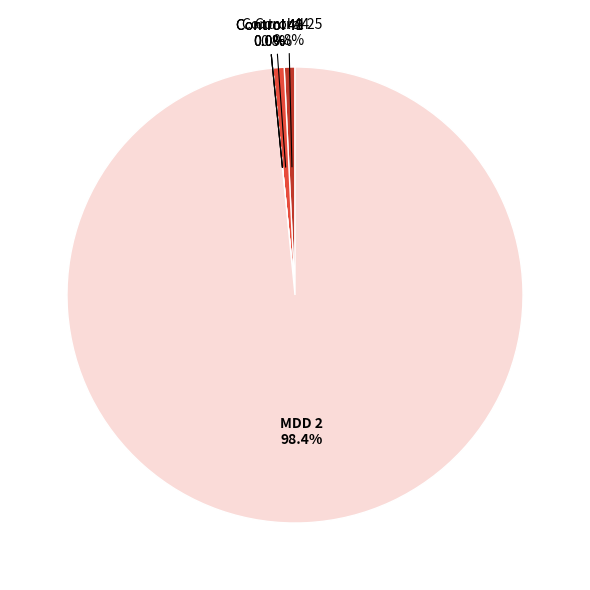

Rank the categories by value from lowest to highest.

Control 40, Control 41, Control 43, Control 25, Control 44, MDD 2